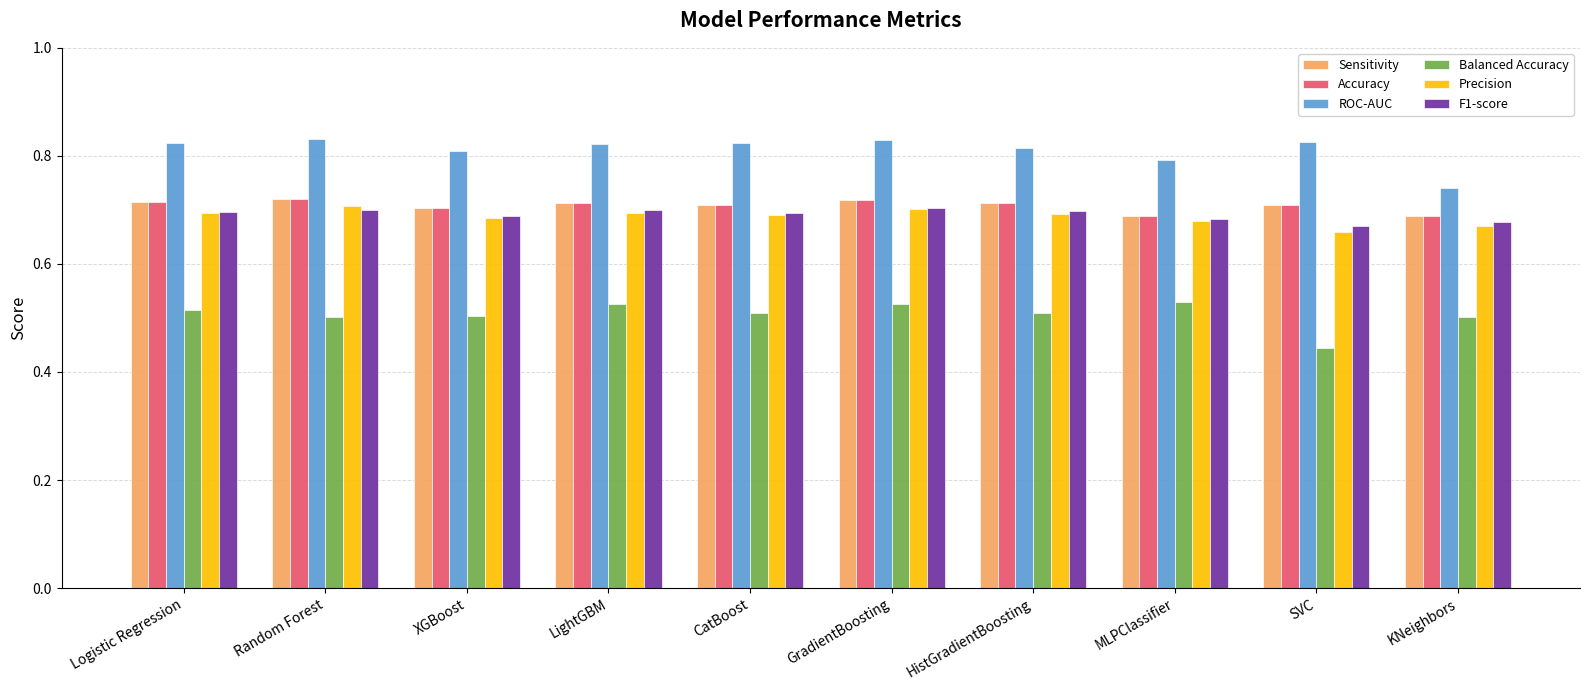

Which label corresponds to the smallest value in the chart?

SVC